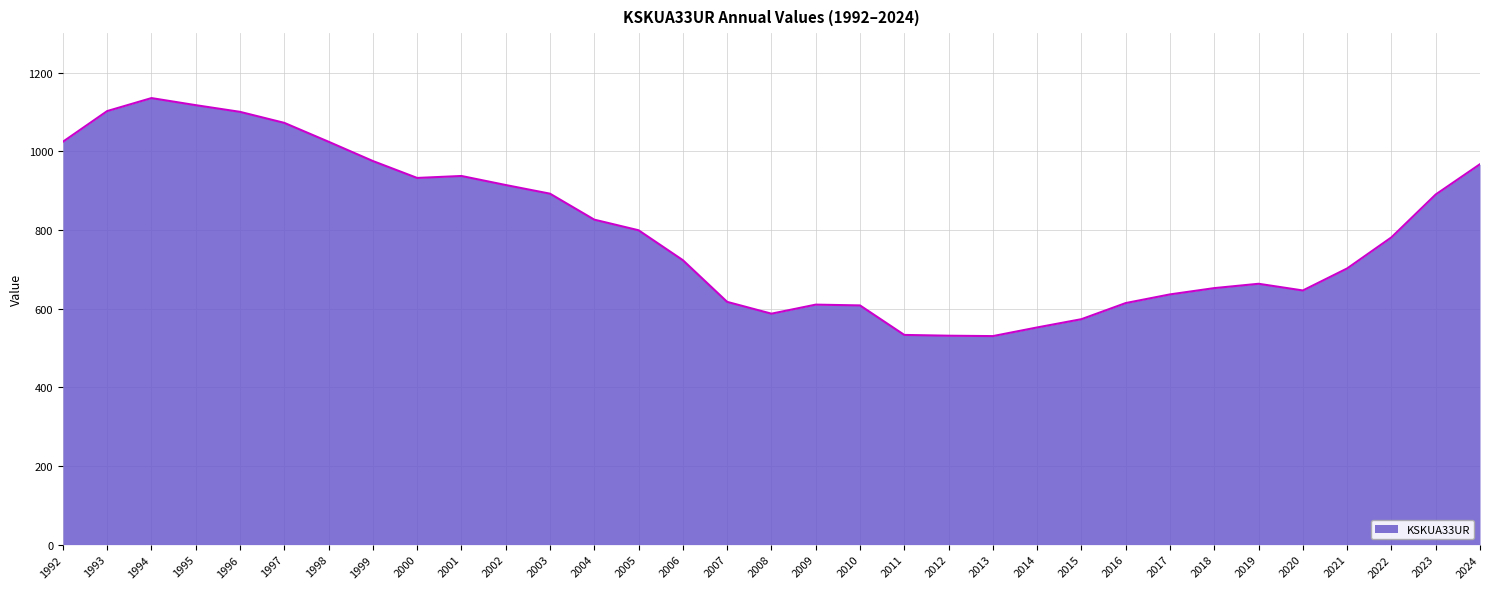

What is the maximum value shown in the chart?

1135